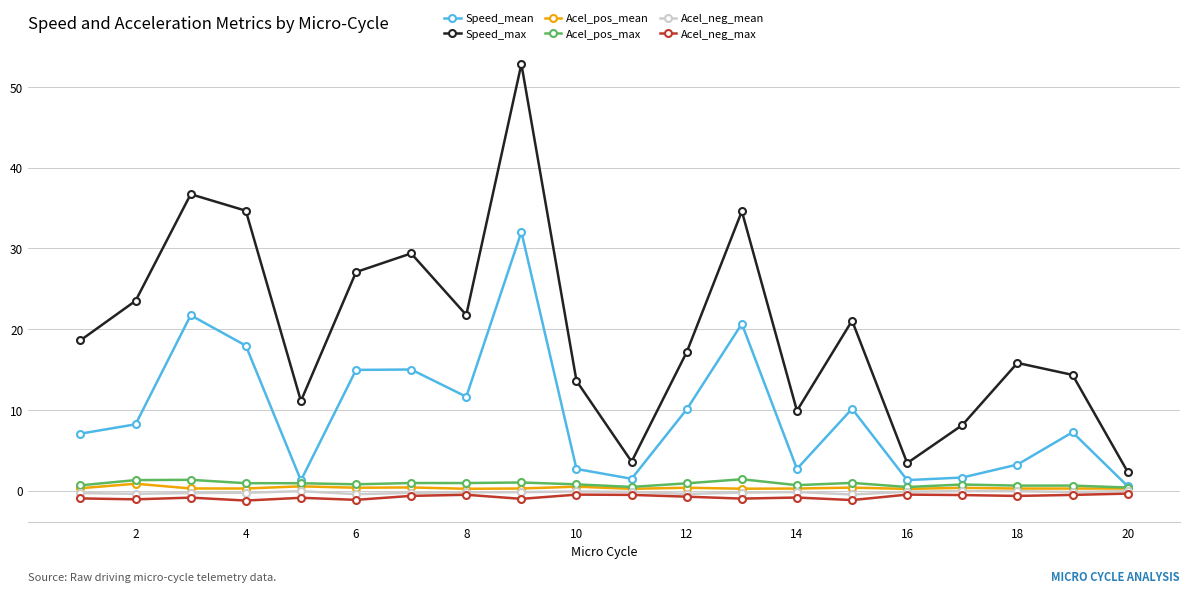

True or false: Speed_max and Acel_pos_mean intersect in this chart.

False